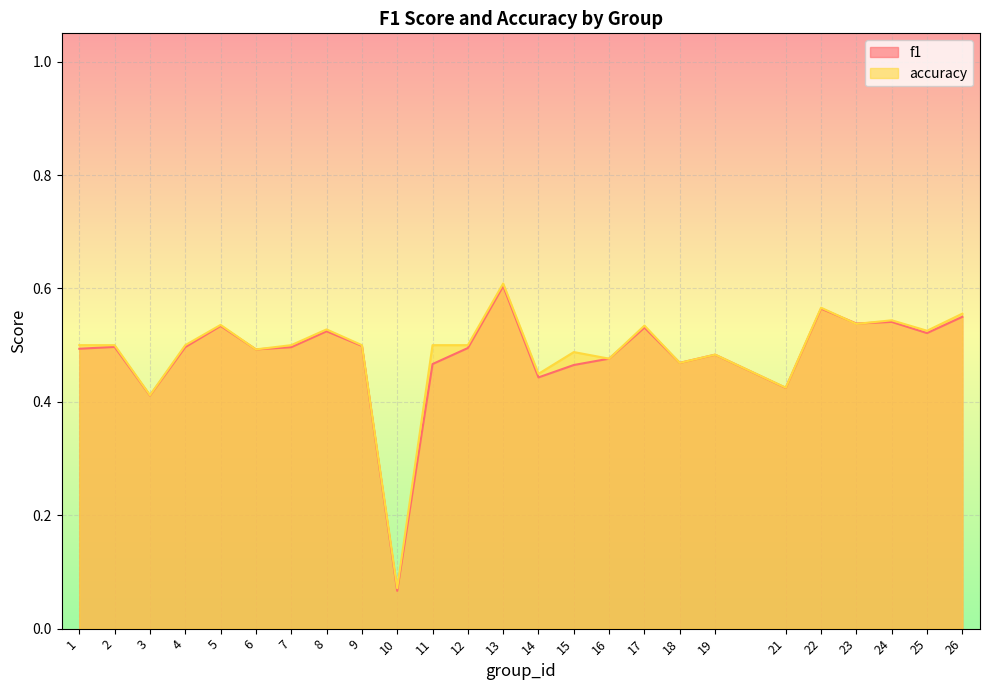

Reading right to left, extract all data points from this chart.

f1: 0.5	0.5	0.5	0.5	0.6	0.4	0.5	0.5	0.5	0.5	0.5	0.4	0.6	0.5	0.5	0.1	0.5	0.5	0.5	0.5	0.5	0.5	0.4	0.5	0.5
accuracy: 0.6	0.5	0.5	0.5	0.6	0.4	0.5	0.5	0.5	0.5	0.5	0.4	0.6	0.5	0.5	0.1	0.5	0.5	0.5	0.5	0.5	0.5	0.4	0.5	0.5